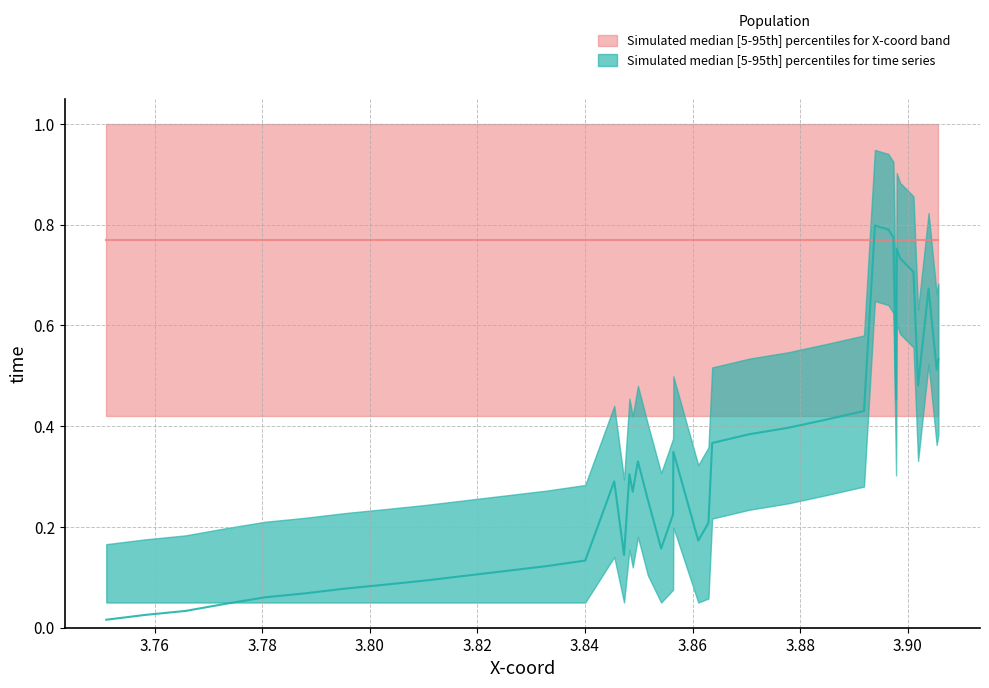

How many interior local valleys (lower than both neighbors) does the data have?

7